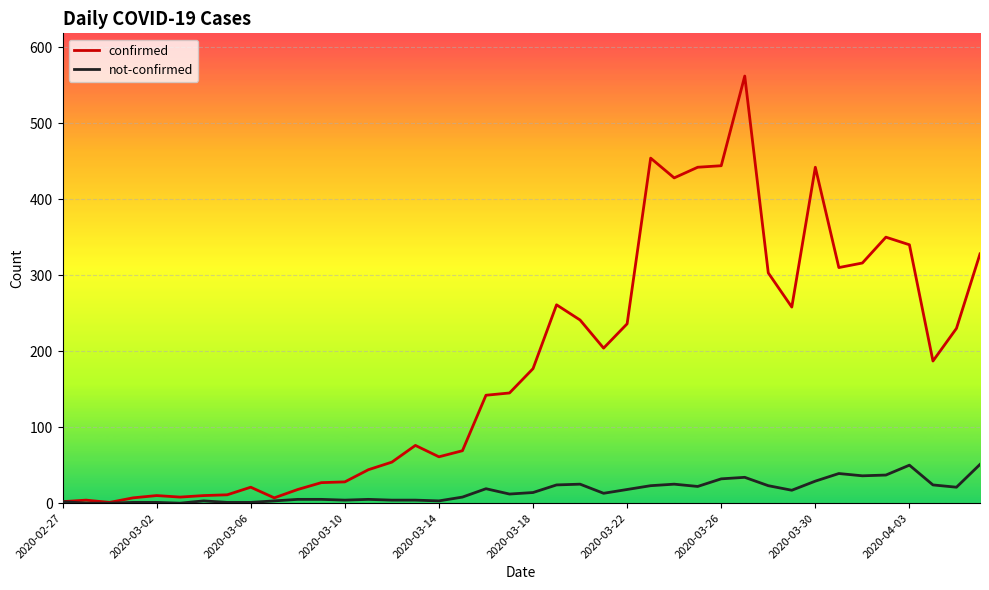

What are all the series names shown in the legend?

confirmed, not-confirmed